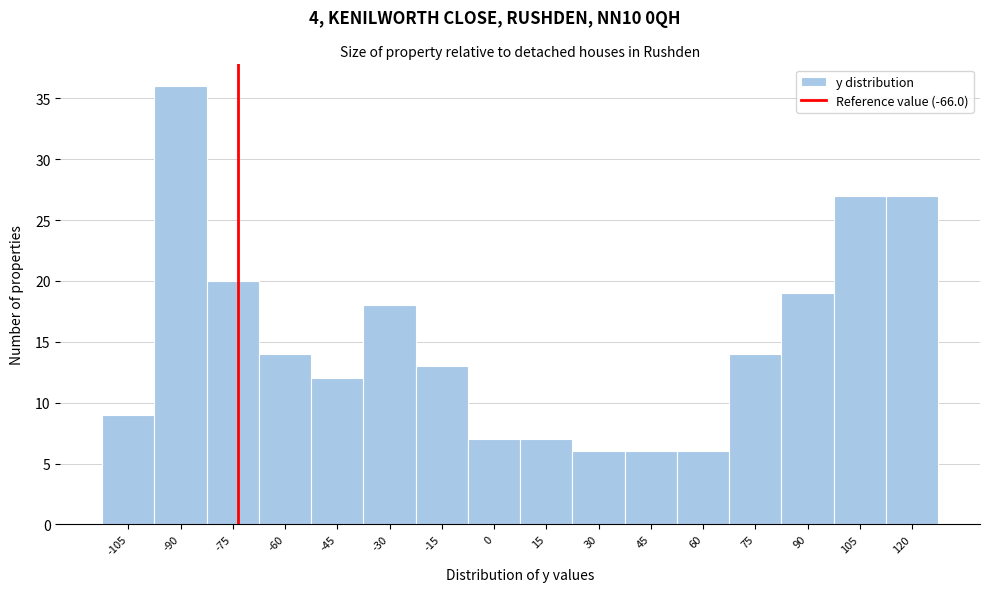

Reading left to right, list all the values displayed in this chart.

-105=9	-90=36	-75=20	-60=14	-45=12	-30=18	-15=13	0=7	15=7	30=6	45=6	60=6	75=14	90=19	105=27	120=27